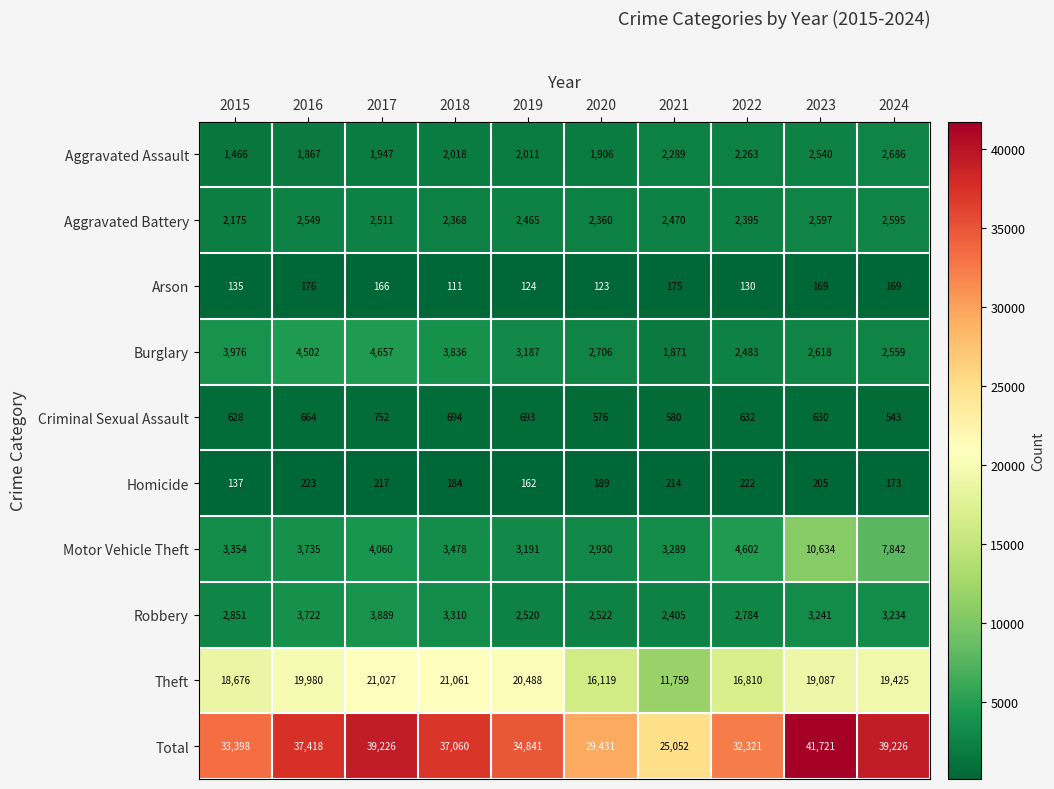

How many data points in Total are less than 37060?

5